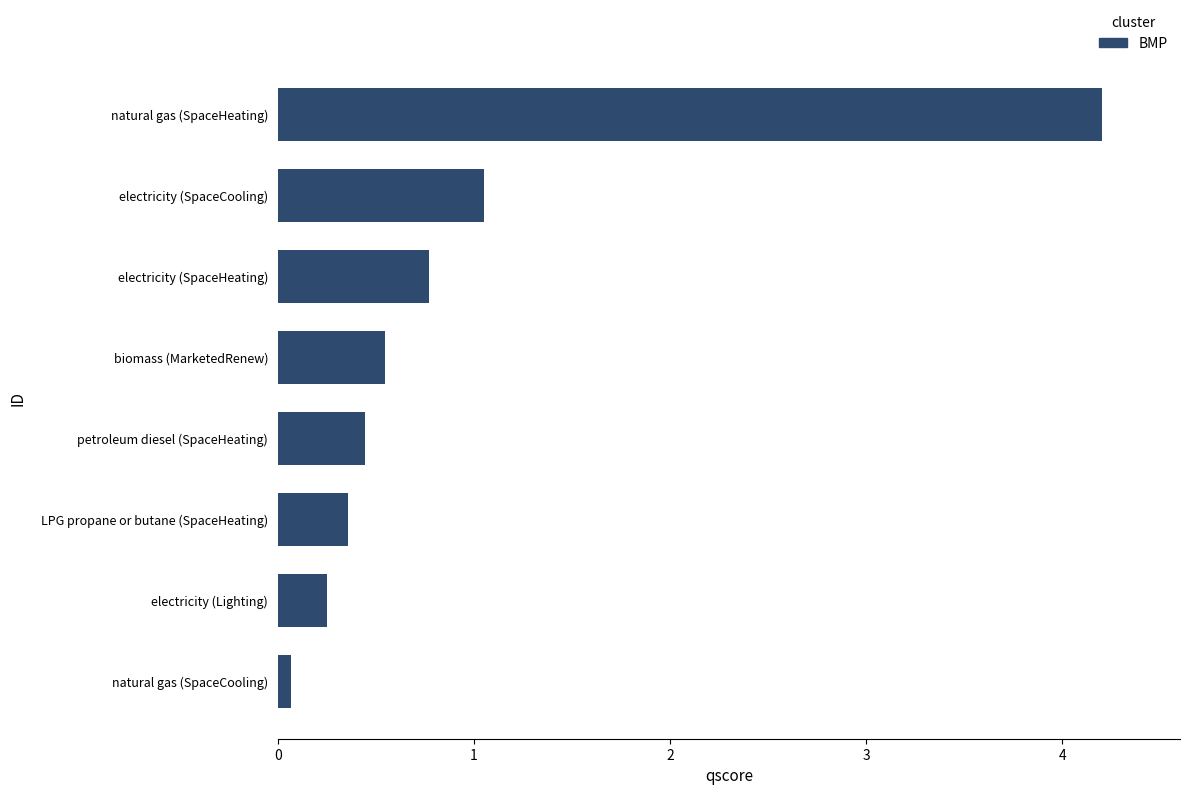

Where is the data nearest to the value 2?

electricity (SpaceCooling)